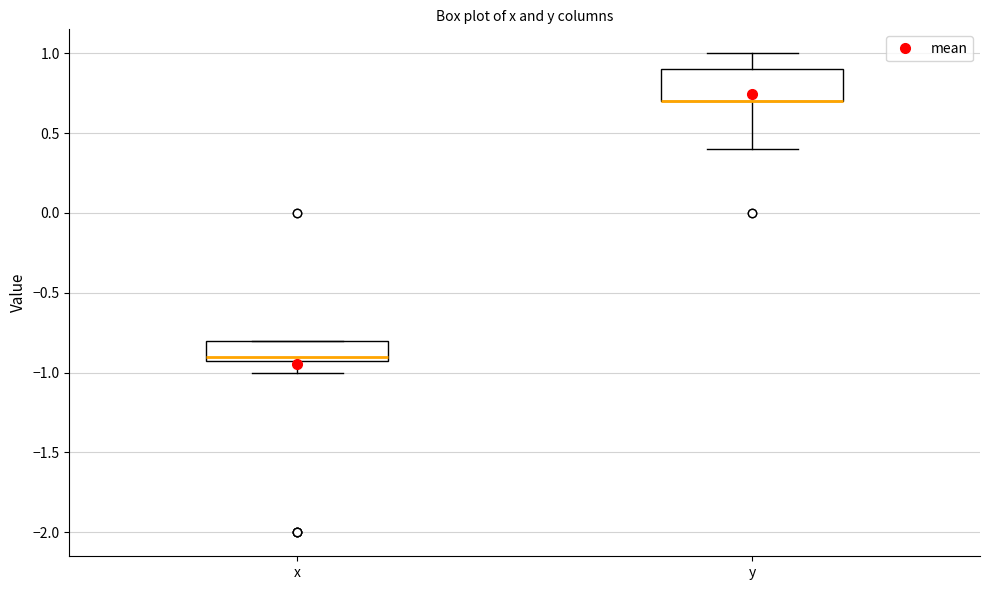

Reading left to right, transcribe this box plot: for each box, give where its median line is, the range the box spans, and where its two whiskers end, as read against the y-axis. The values are not printed on the chart, so give them approximately, as read against the axis.

x: median -0.9 (just above the box's lower edge), box -0.9 to -0.8, whiskers -1.0 to -0.8
y: median 0.7 (drawn on the box's lower edge), box 0.7 to 0.9, whiskers 0.4 to 1.0